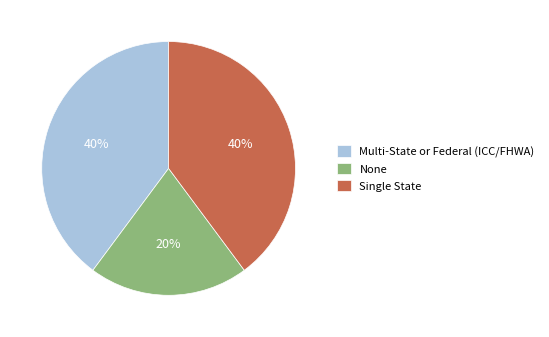

Is it true that Multi-State or Federal (ICC/FHWA) is 40% of the pie?

True